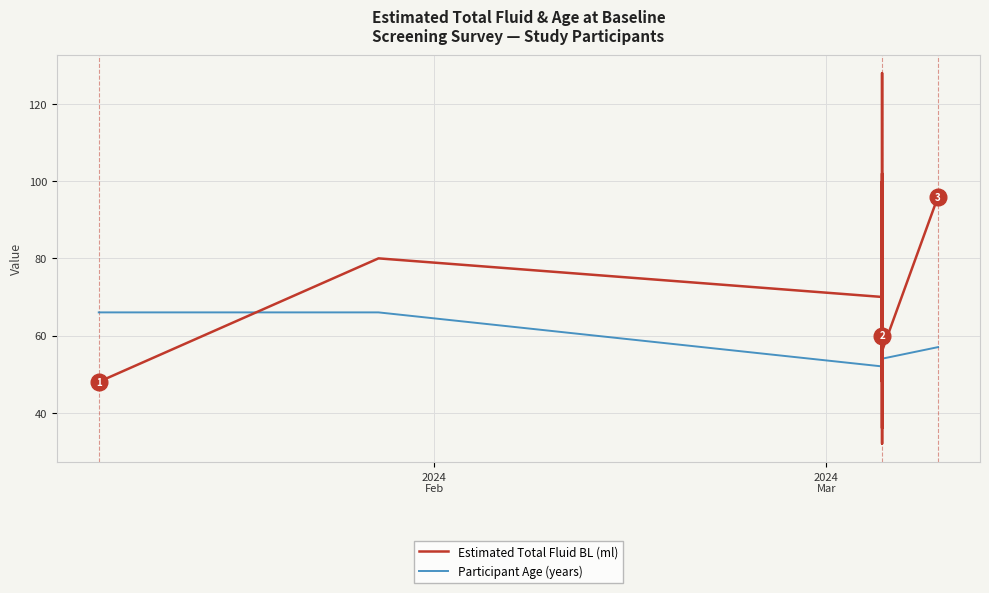

Is the value of Estimated Total Fluid BL (ml) at 18 greater than the value of Participant Age (years) at 9?

Yes